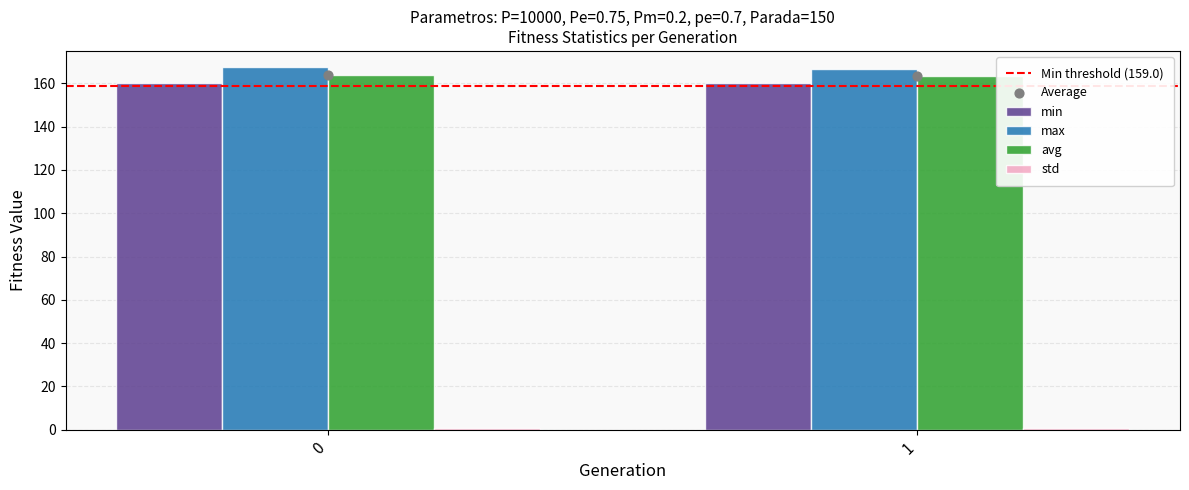

What is the minimum value for min?

160.0